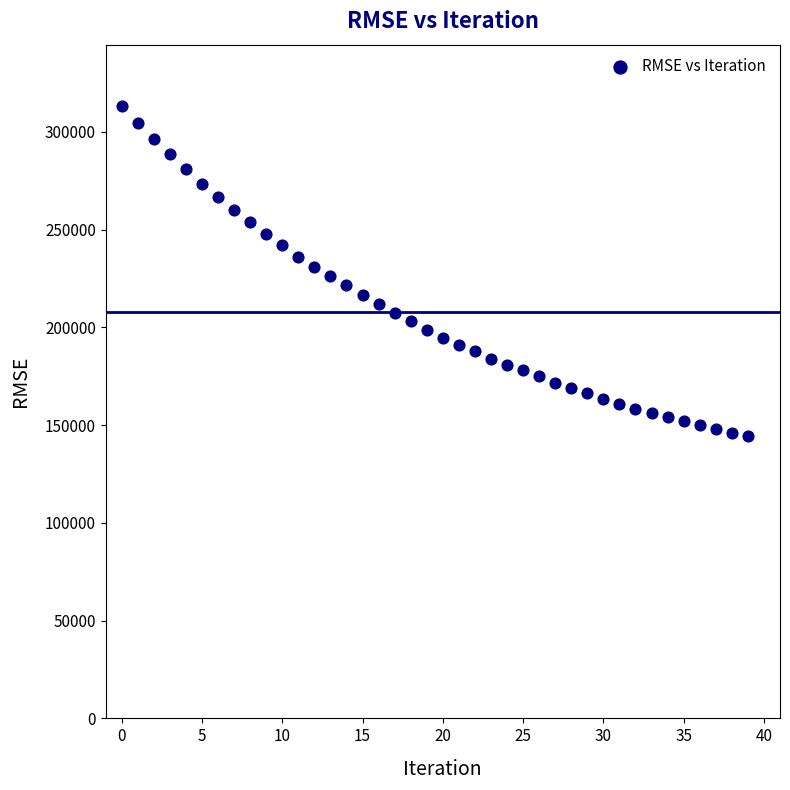

What is the range of Y values (max minus min)?

168700.1